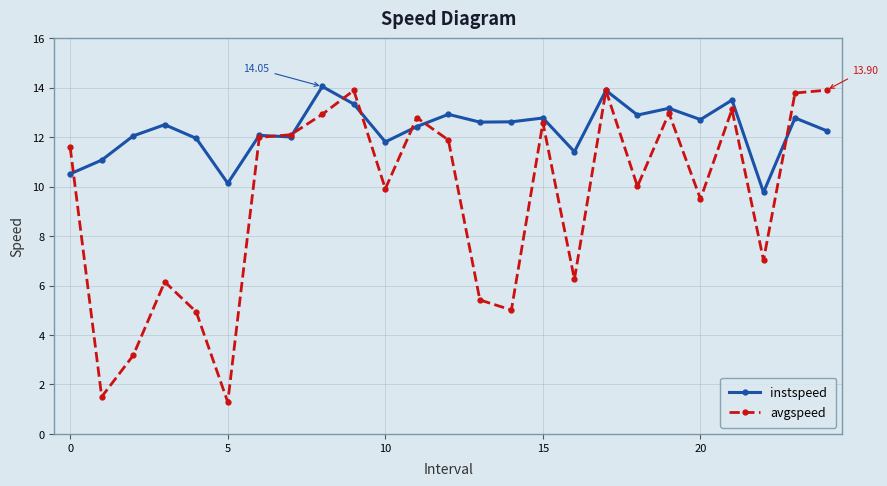

What is the maximum value shown in the chart?

14.0